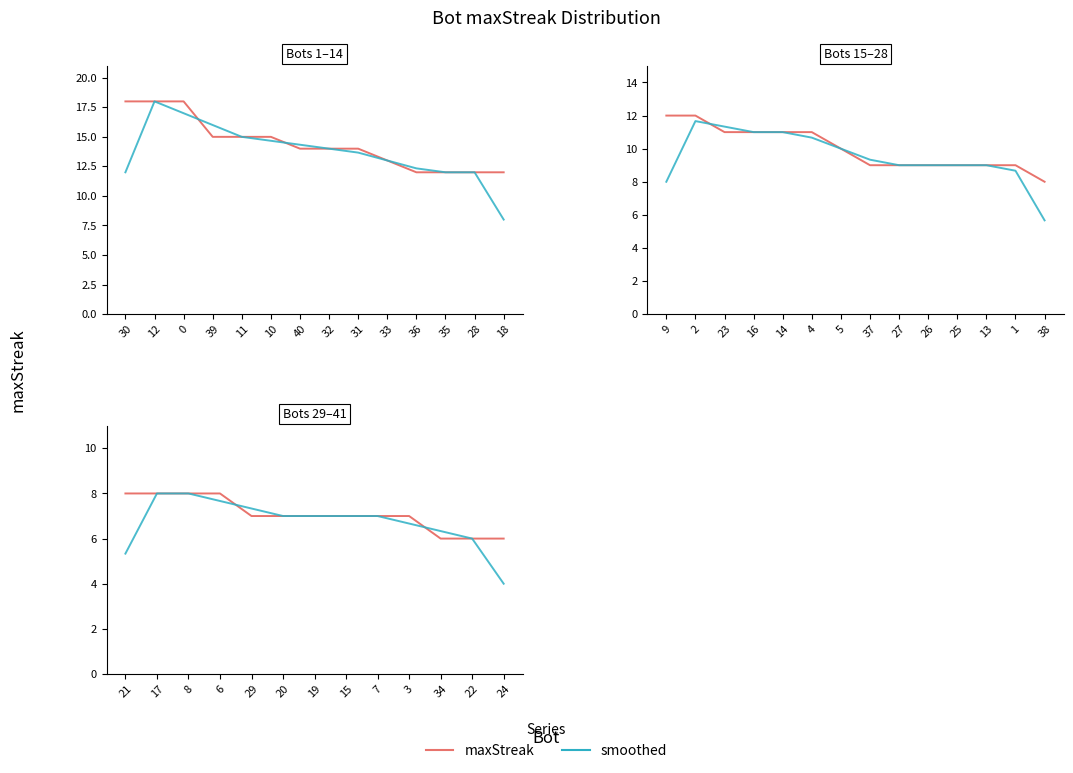

What is the value of the maxStreak point at the 2nd from the left?

8.0